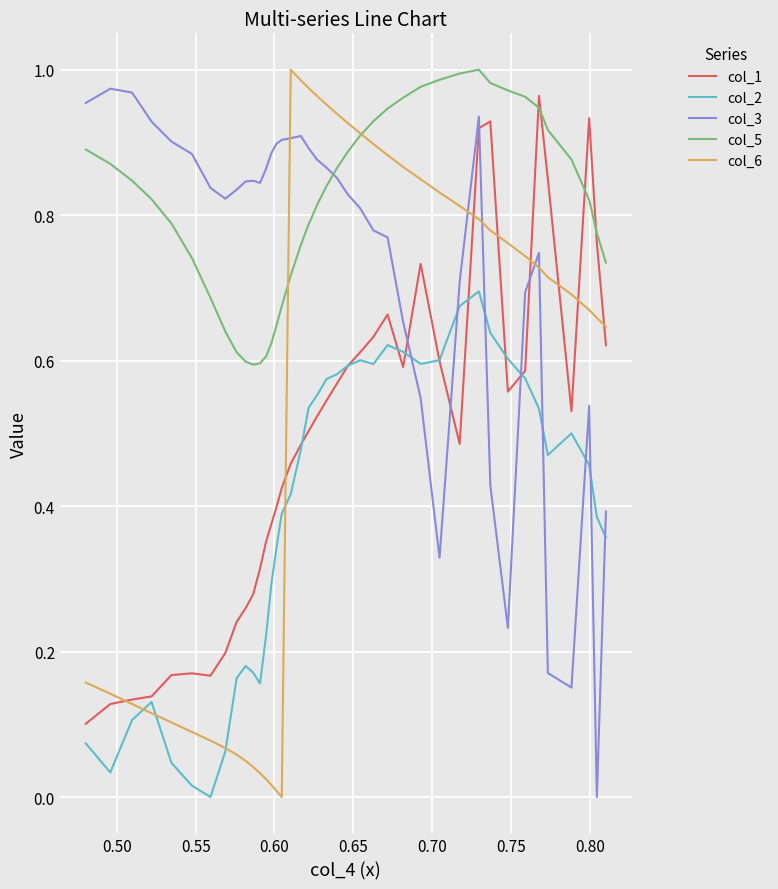

In col_1, how many points are lower than both neighbors (excluding endpoints)?

5